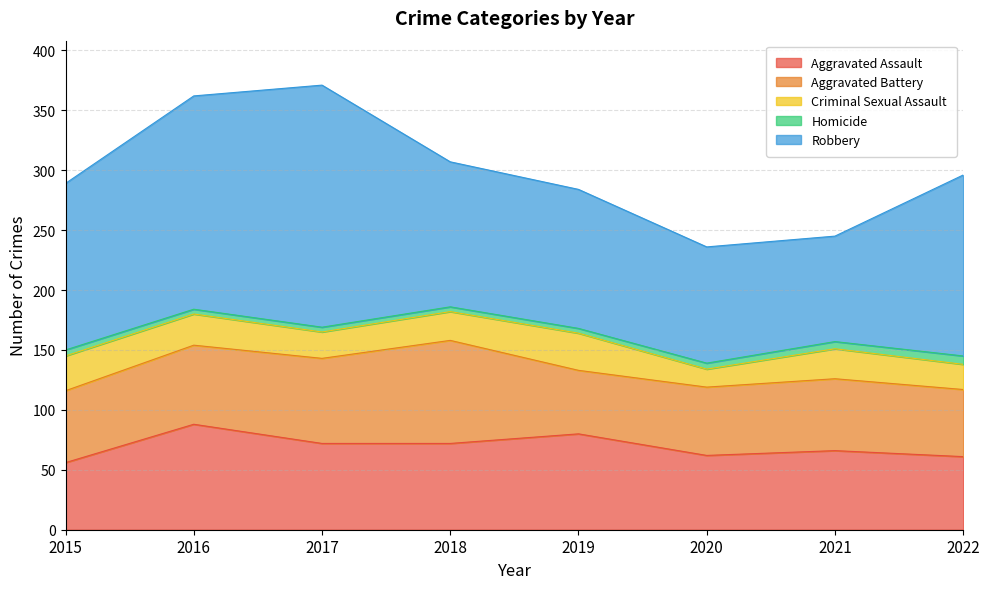

Where is Robbery nearest to the value 145?

2015